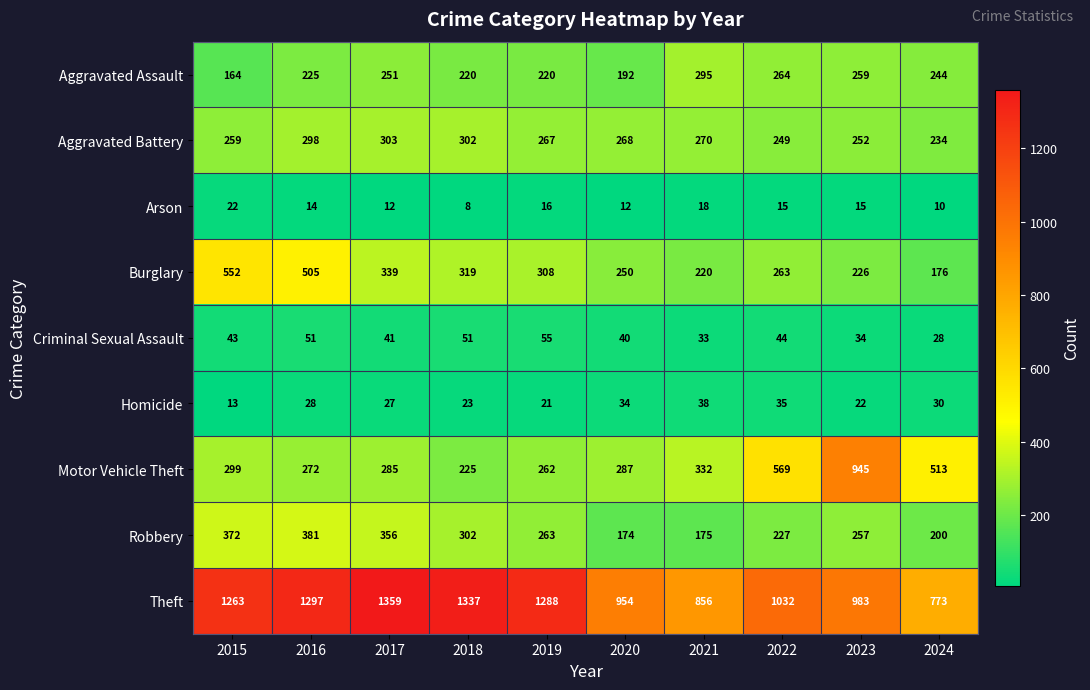

What is the difference between the highest and lowest values at 2024?

763